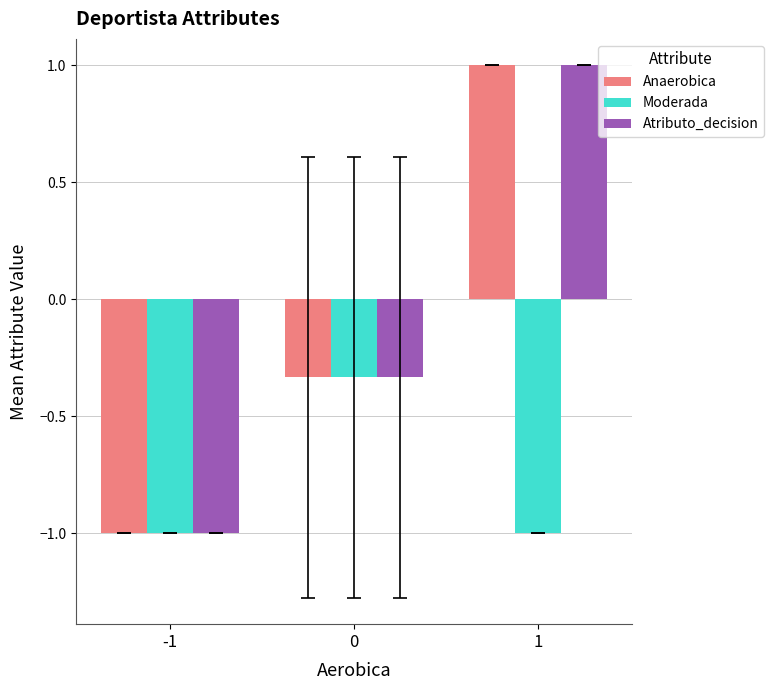

At how many categories does at least one series exceed 0?

1